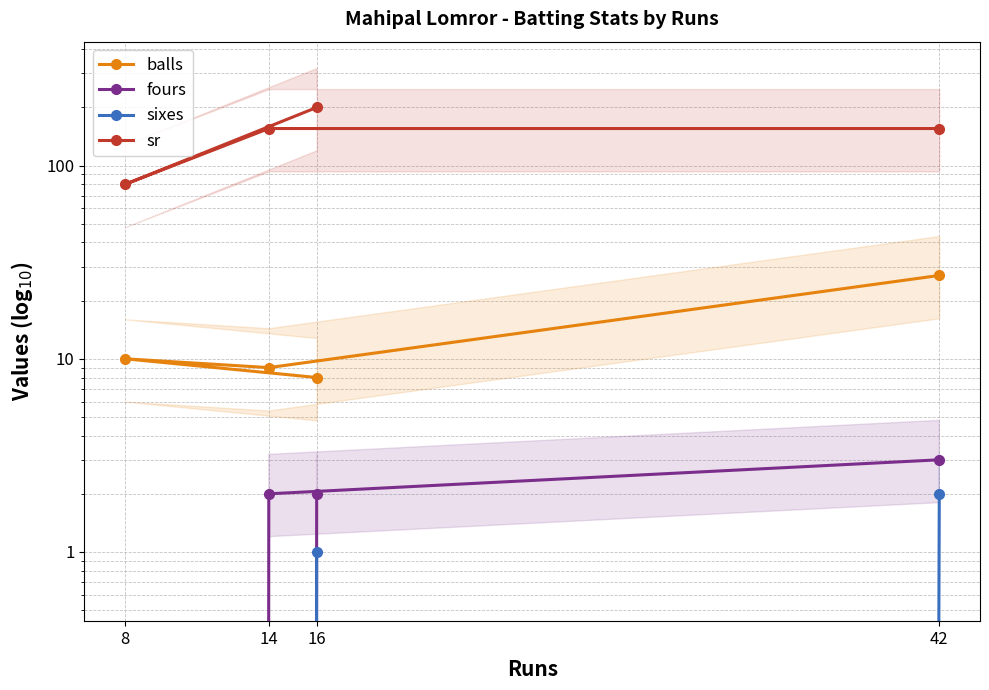

True or false: balls and sr cross at least once.

False